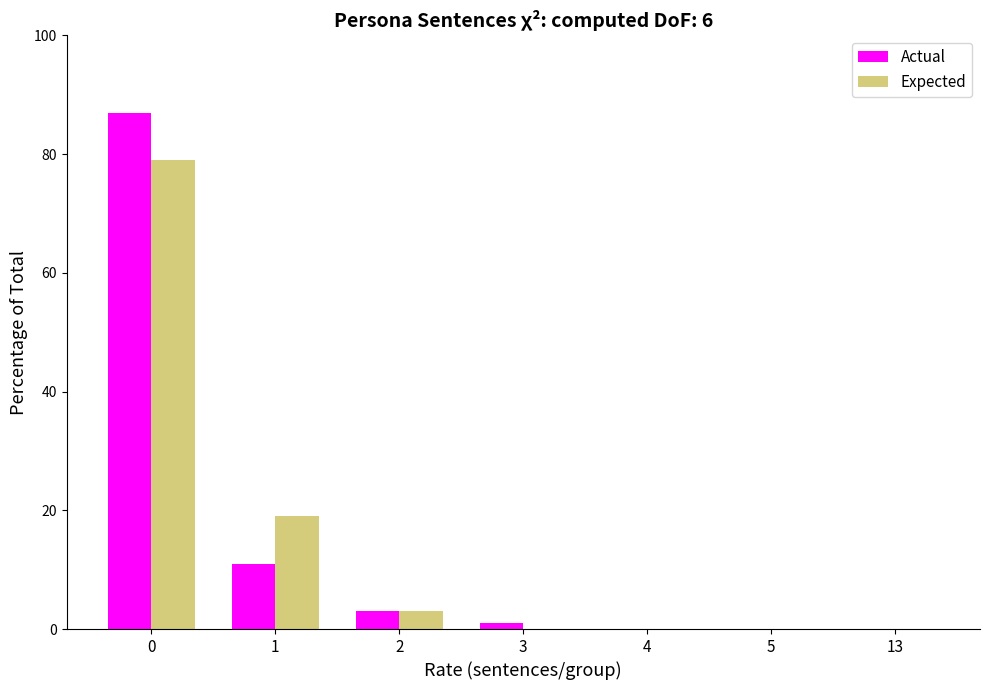

Reading left to right, extract all data points from this chart.

Actual: 0=87	1=11	2=3	3=1	4=0	5=0	13=0
Expected: 0=79	1=19	2=3	3=0	4=0	5=0	13=0